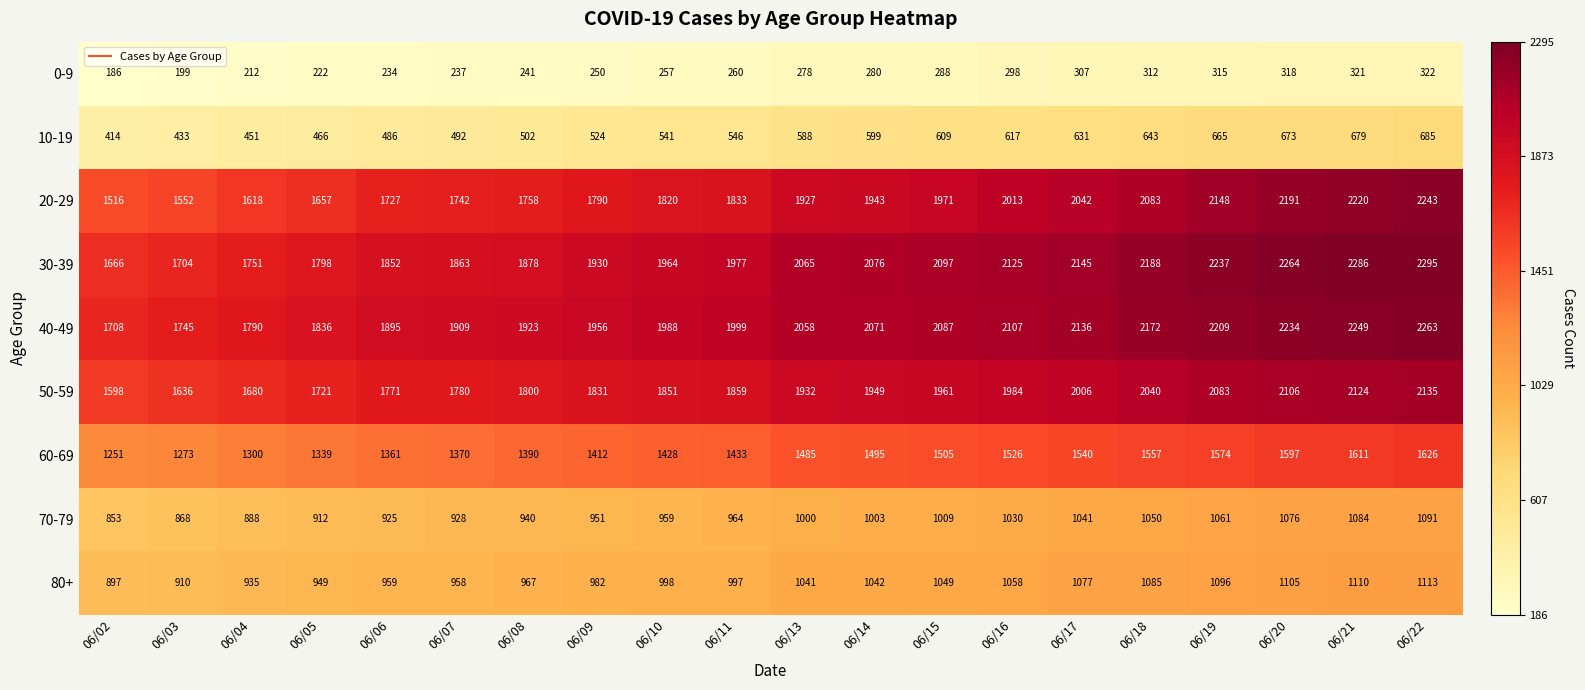

The value of 20-29 at 06/15 is 1971. True or false?

True